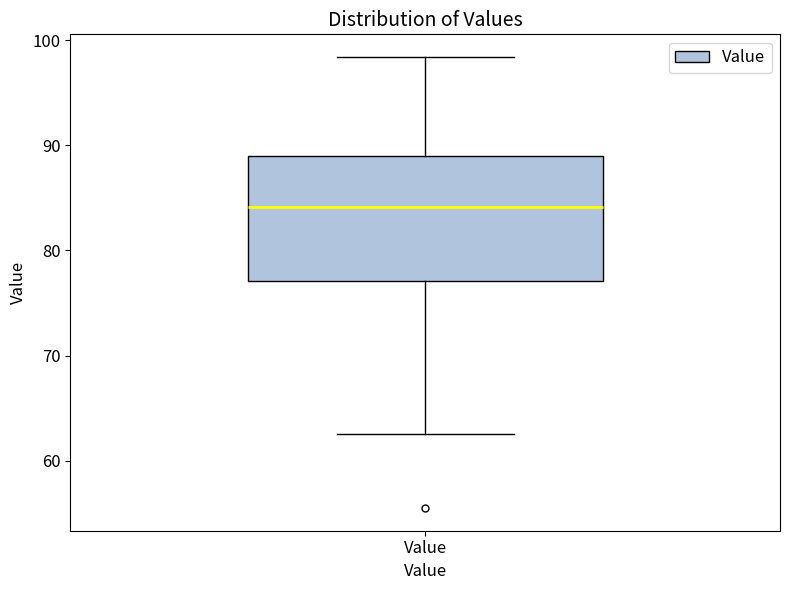

Read this box plot against the y-axis: the position of the median line, the range covered by the box, and the ends of both whiskers. The values are not printed on the chart, so give them approximately, as read against the axis.

median 84, box 77 to 89, whiskers 63 to 98